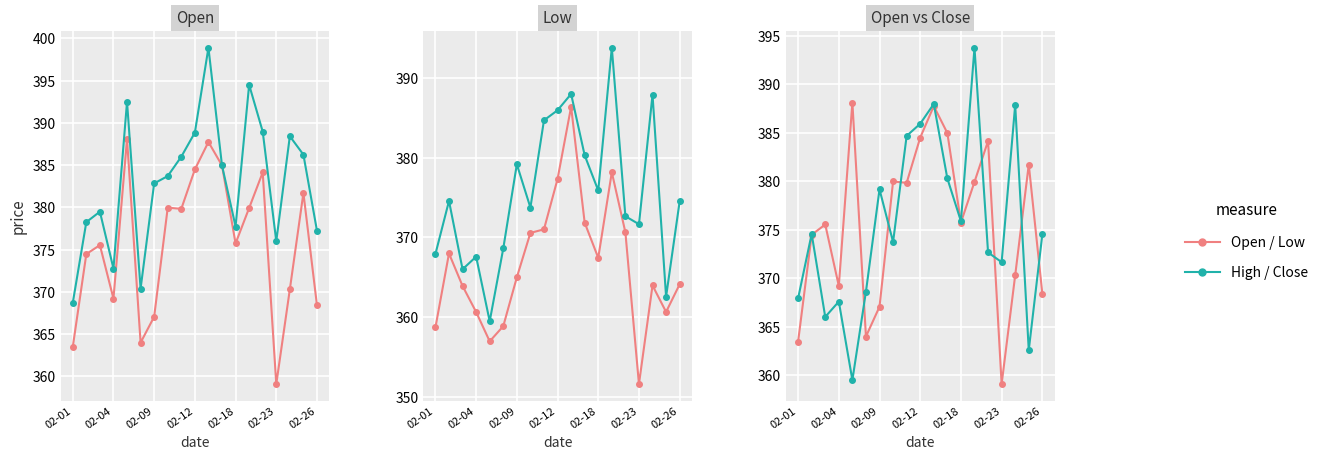

The value of Low at 11 is 629.3. True or false?

False